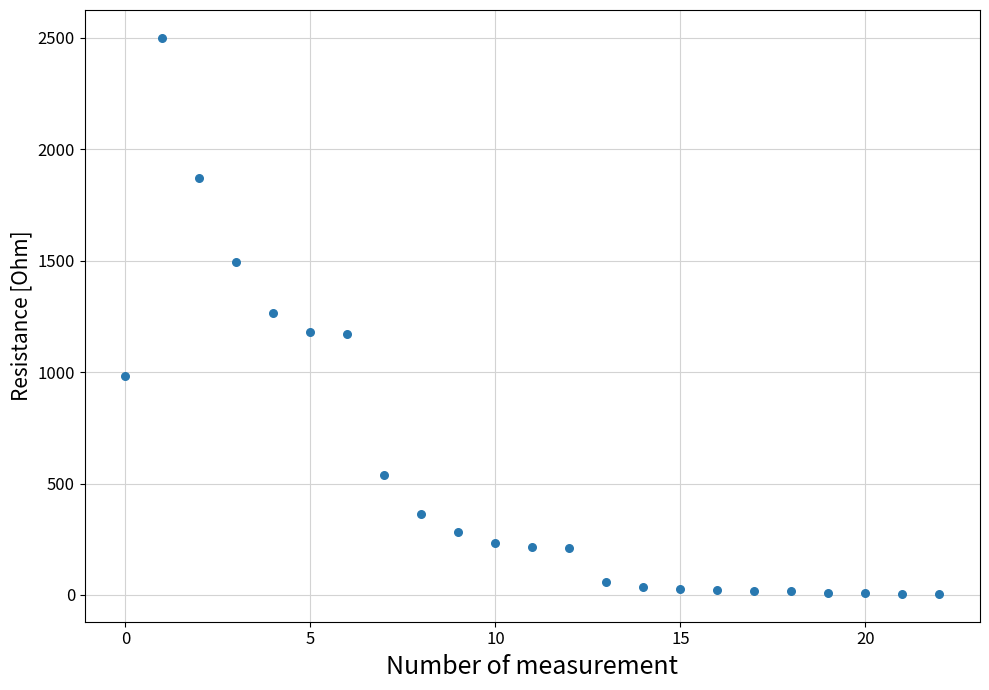

What is the range of Y values (max minus min)?

2495.2